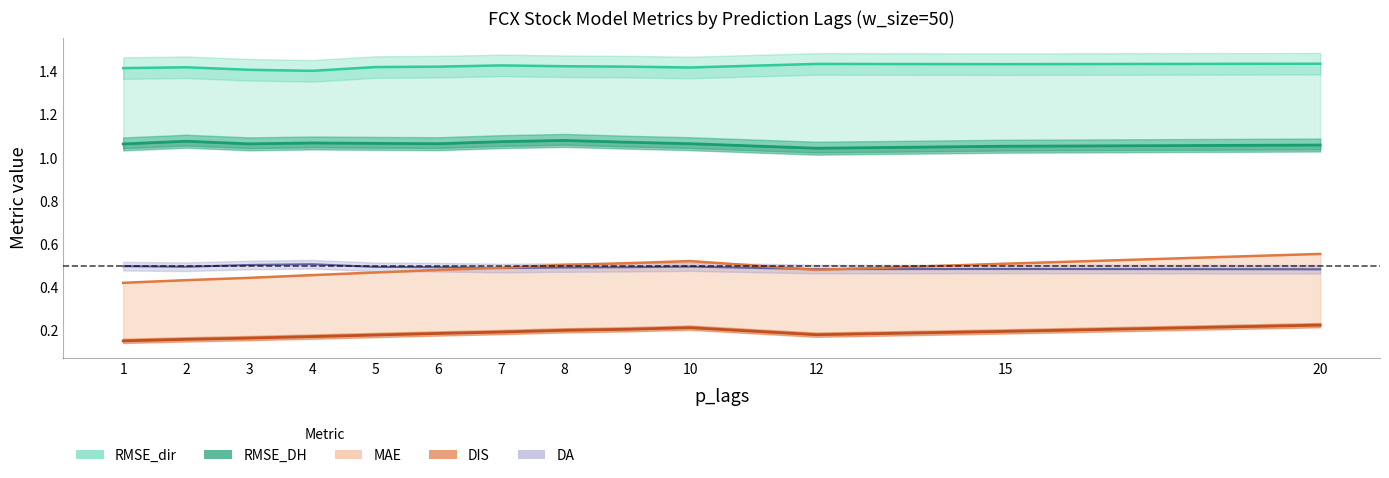

Which has a higher value, 5 or 9?

5